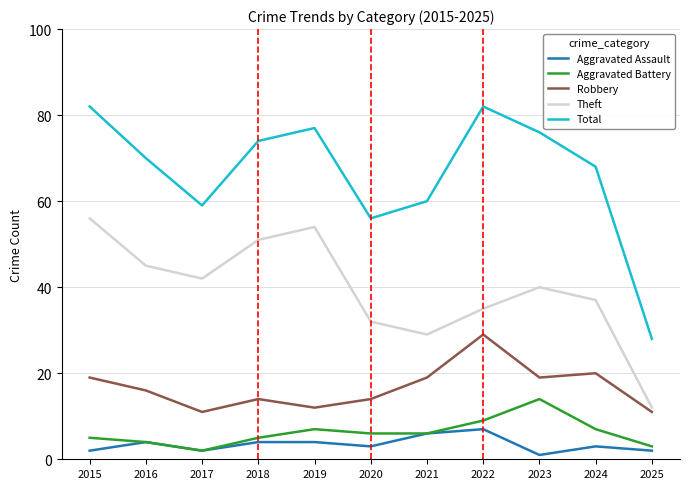

What is the minimum value for Total?

28